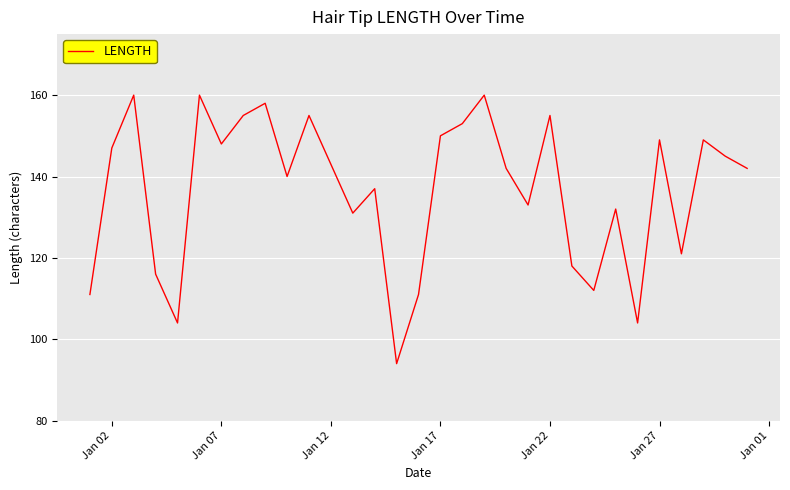

Count the number of data series in this chart.

1